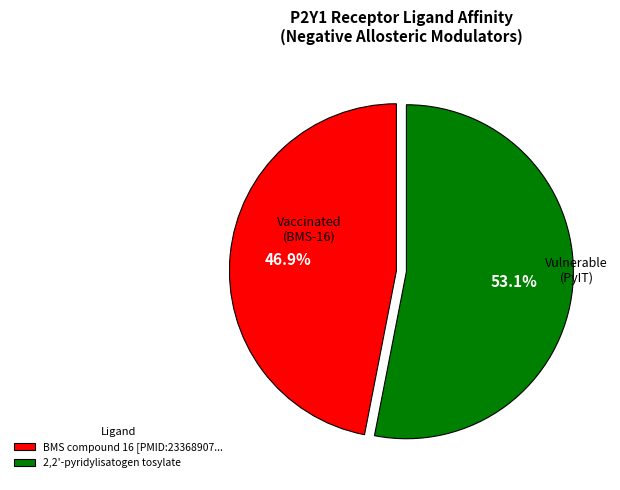

To the nearest percent, what is the average slice percentage?

50%